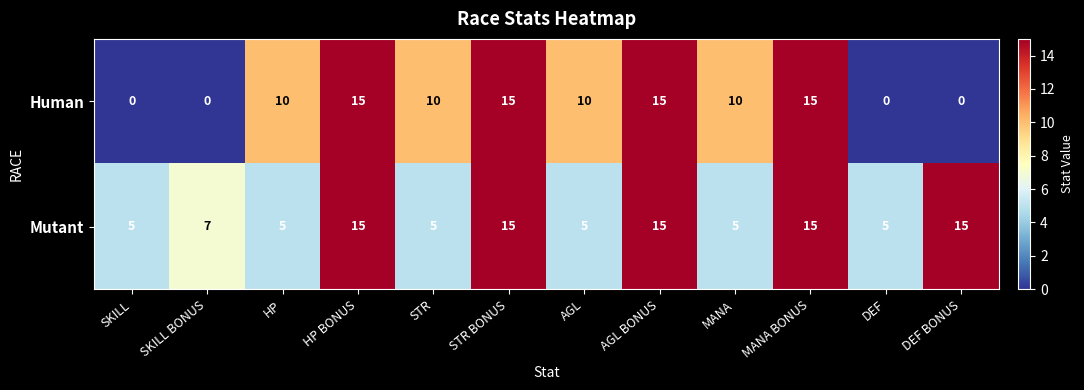

Reading right to left, extract all data points from this chart.

Human: DEF BONUS=0	DEF=0	MANA BONUS=15	MANA=10	AGL BONUS=15	AGL=10	STR BONUS=15	STR=10	HP BONUS=15	HP=10	SKILL BONUS=0	SKILL=0
Mutant: DEF BONUS=15	DEF=5	MANA BONUS=15	MANA=5	AGL BONUS=15	AGL=5	STR BONUS=15	STR=5	HP BONUS=15	HP=5	SKILL BONUS=7	SKILL=5